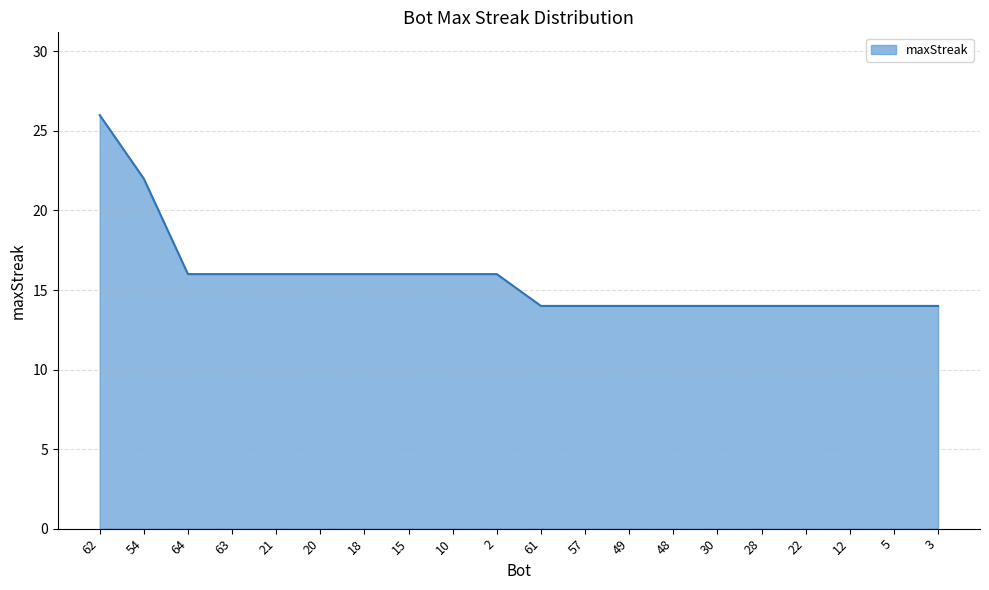

What position from the right is 12?

3